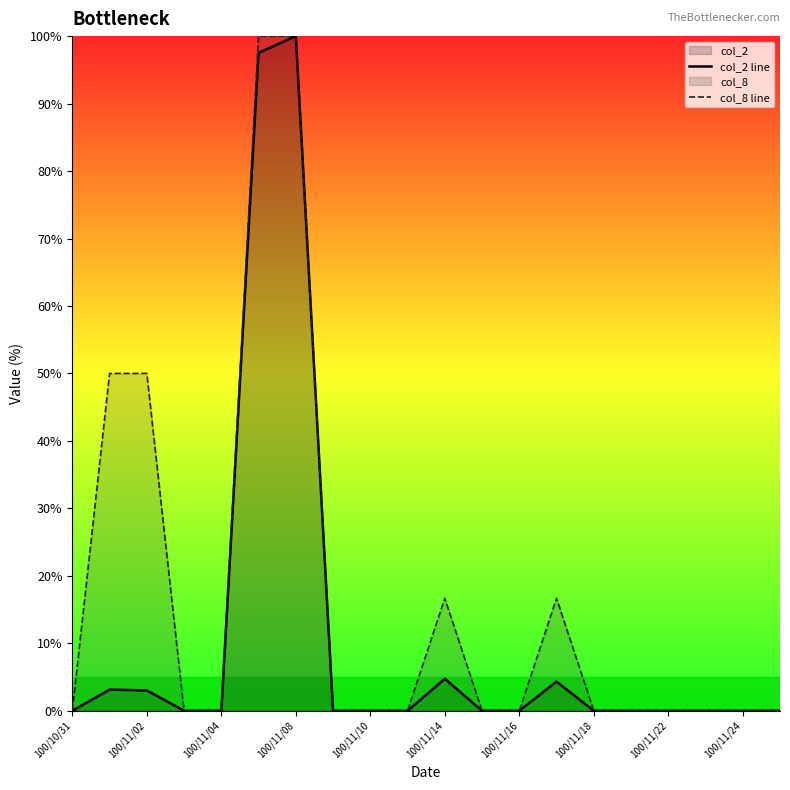

At which category is the sum across all series the highest?

100/11/08